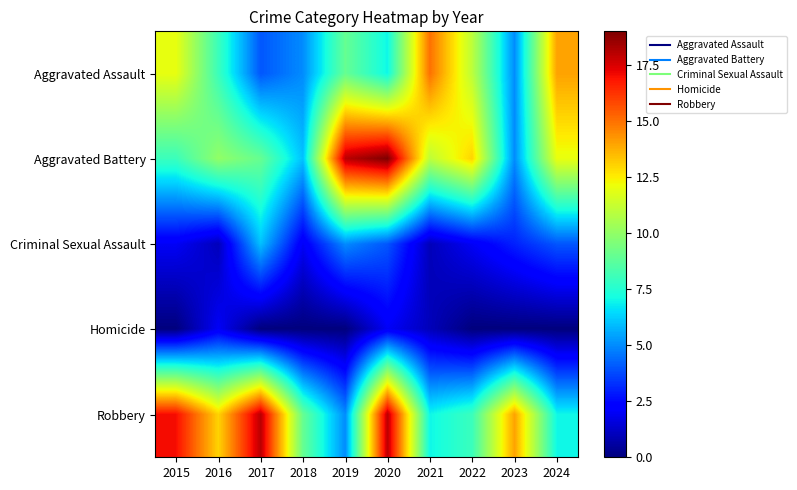

At how many categories does at least one series exceed 18?

1